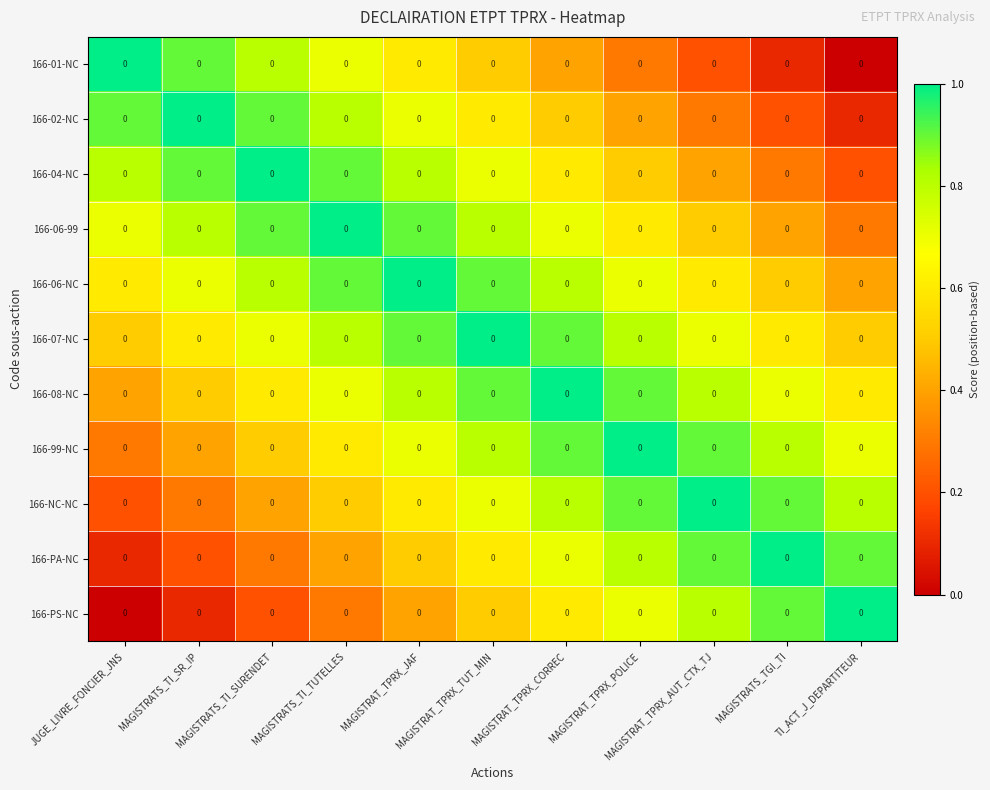

Is the value of 166-PS-NC at MAGISTRATS_TI_SR_IP greater than the value of 166-01-NC at MAGISTRAT_TPRX_POLICE?

No